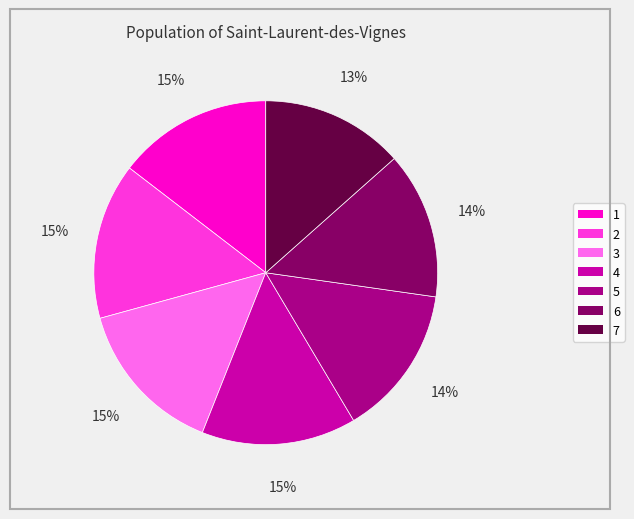

Count the number of slices in the pie.

7